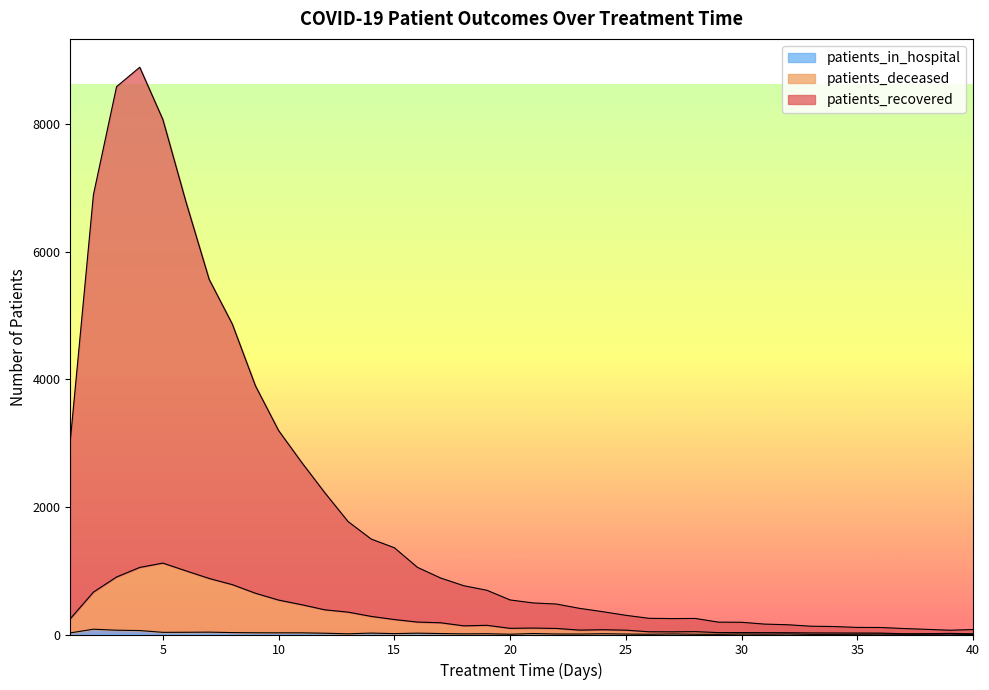

Rank the series at 20 from lowest to highest value.

patients_in_hospital, patients_deceased, patients_recovered